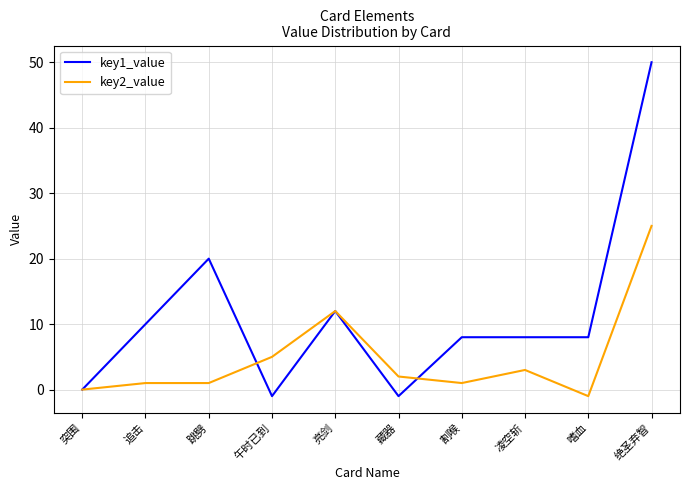

Rank the series by their average value, from lowest to highest.

key2_value, key1_value